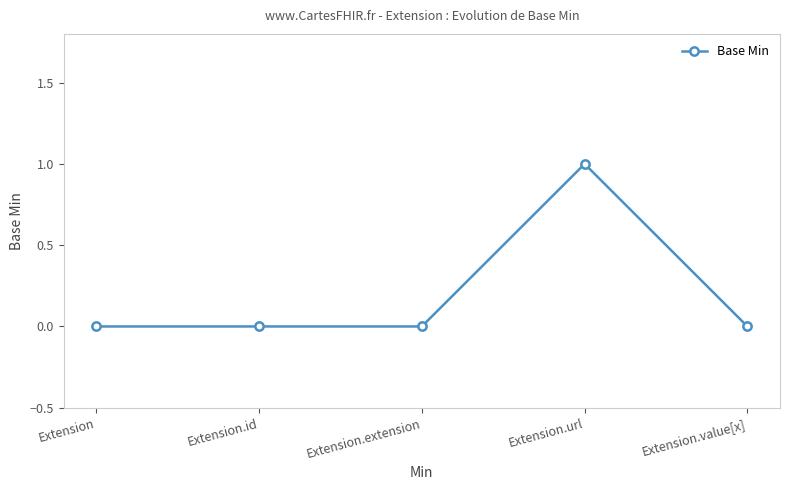

The value at Extension.extension is 1. True or false?

False